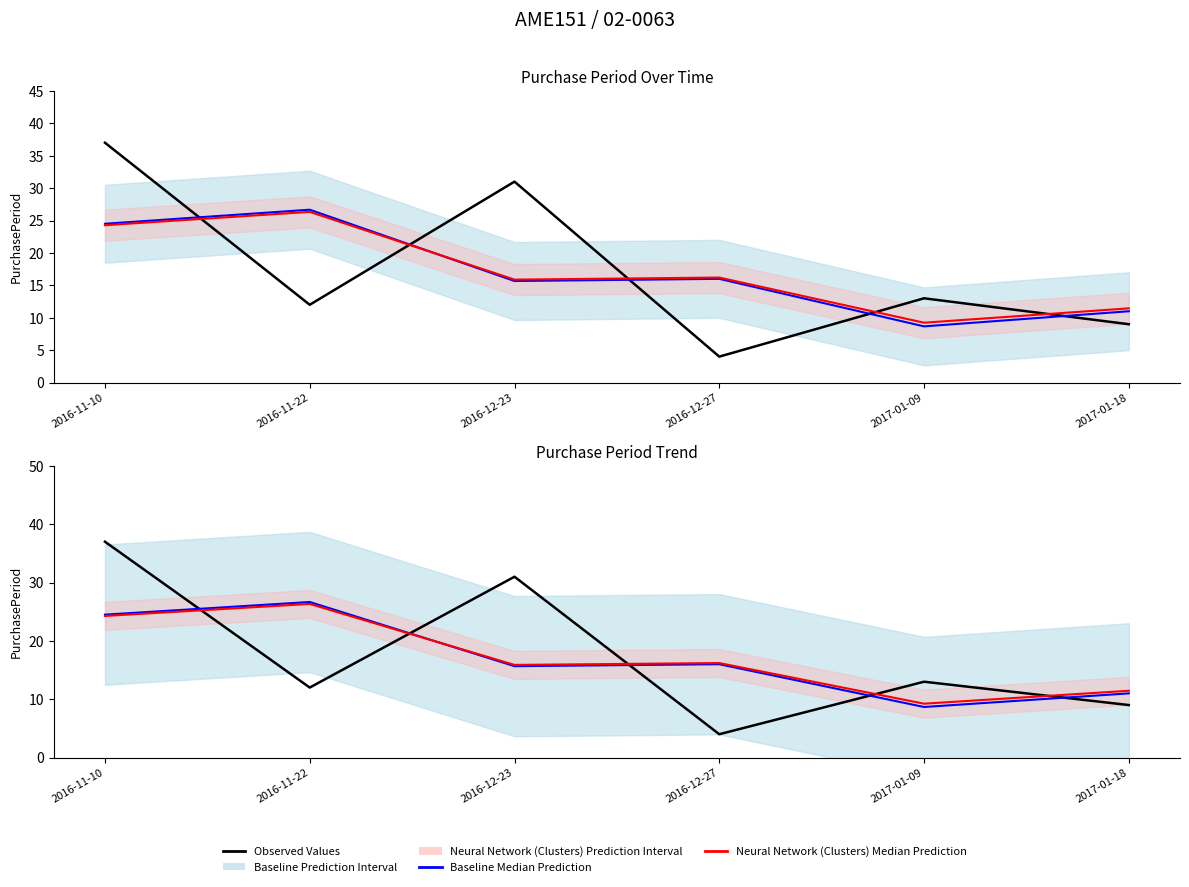

At which label does Neural Network (Clusters) Median Prediction reach its peak?

2016-11-22